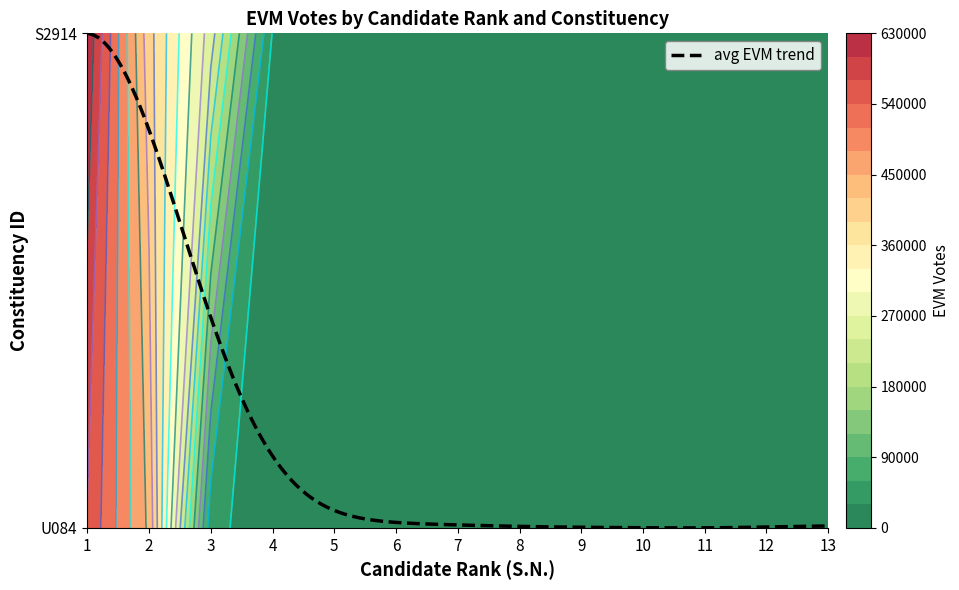

Which series has the widest spread of values?

S2914